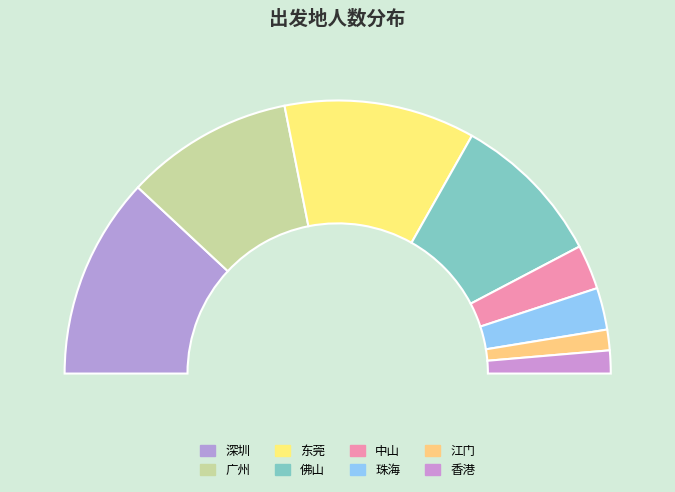

To the nearest percent, what is the difference between the largest and smallest slice percentages?

21%